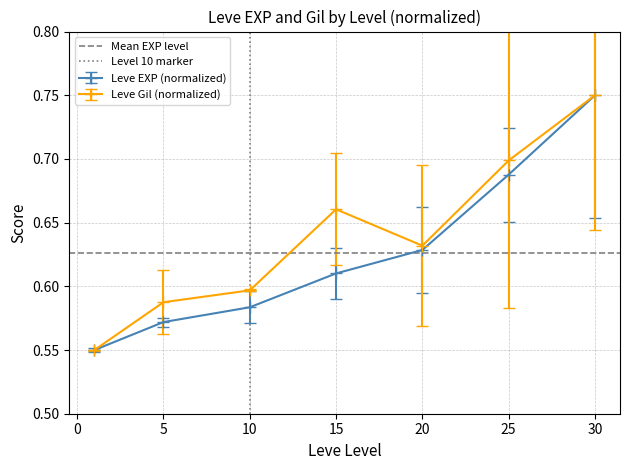

At which label does Leve EXP (normalized) reach its peak?

30